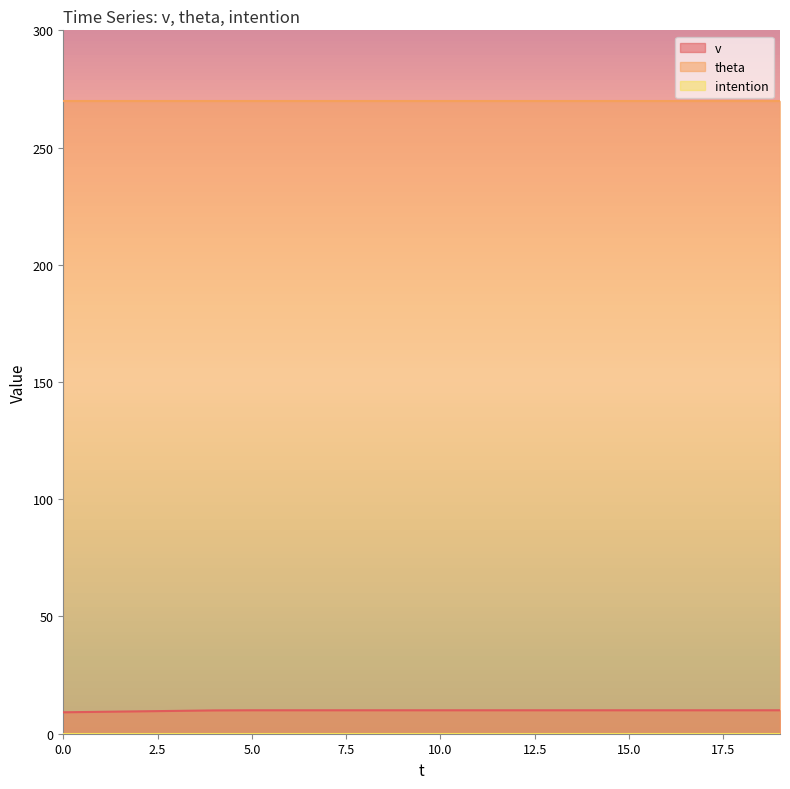

Which series has the largest total across all categories?

theta